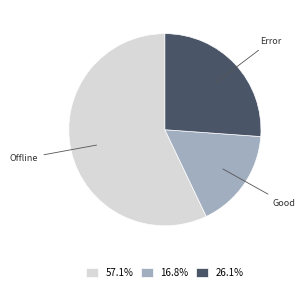

Is 16.8% the majority of the pie?

No